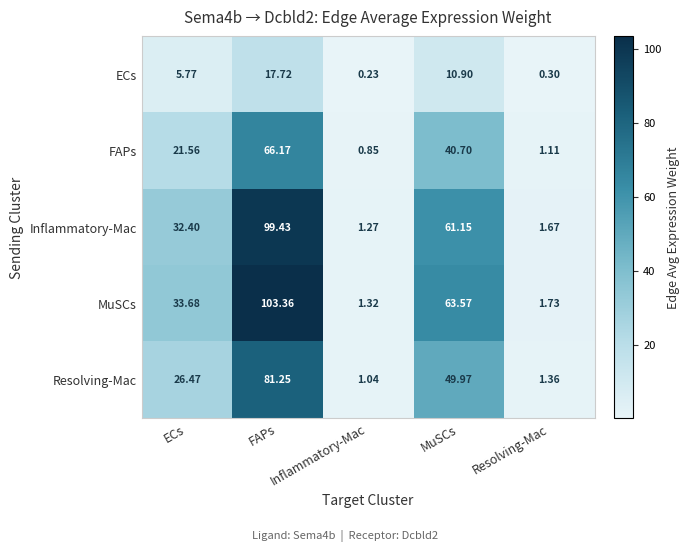

At which category is the sum across all series the highest?

FAPs